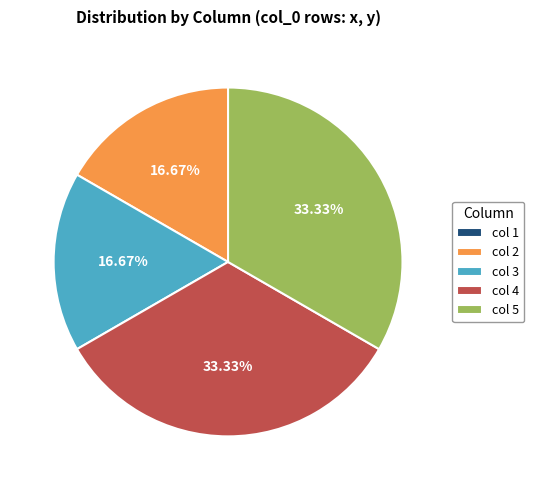

Does any single category account for the majority?

No